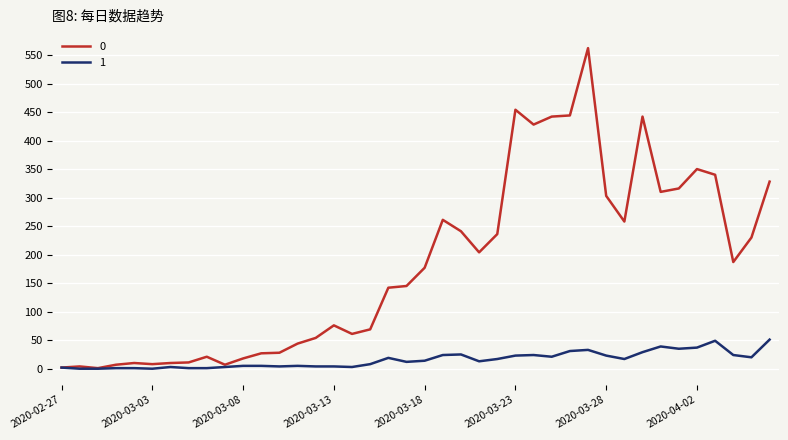

List the series in order of their peak value, highest first.

0, 1